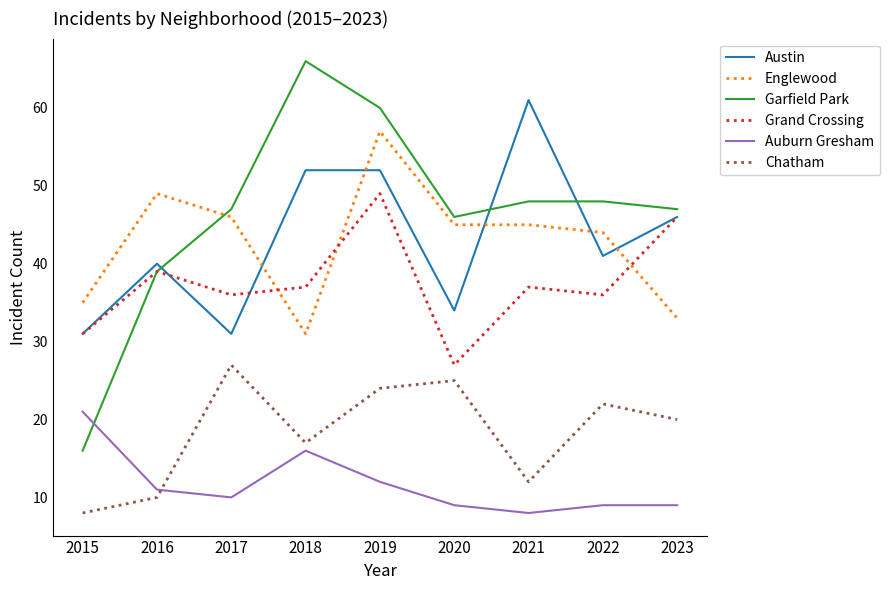

Is it true that Auburn Gresham equals 12 at 2015?

False